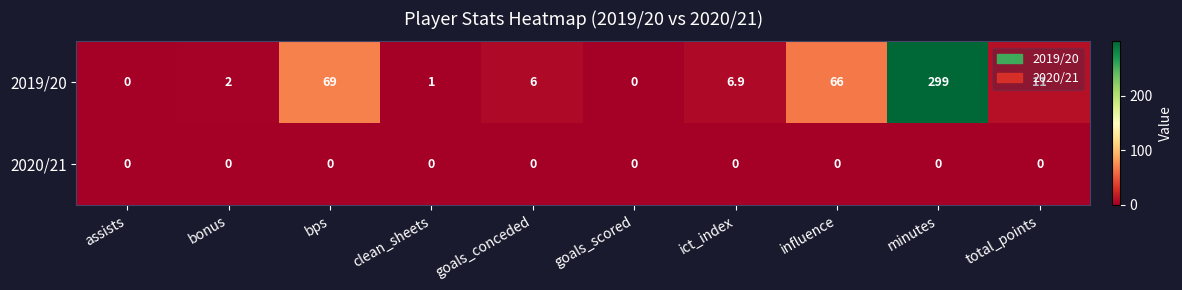

Which series has the largest total across all categories?

2019/20